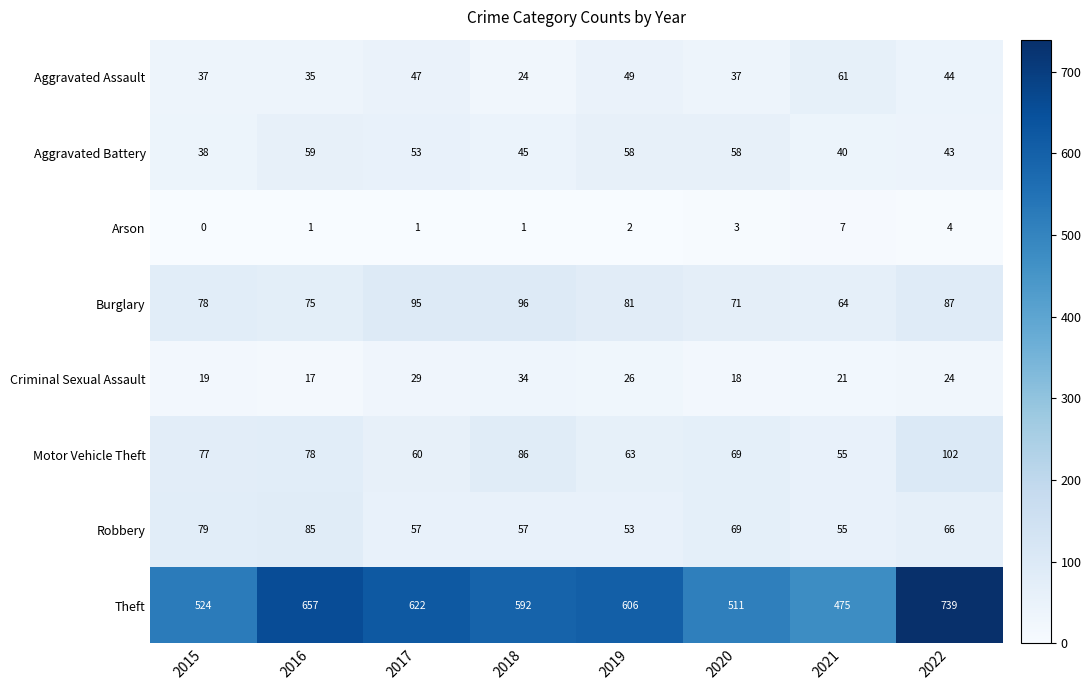

At 2017, list the series in order from largest to smallest.

Theft, Burglary, Motor Vehicle Theft, Robbery, Aggravated Battery, Aggravated Assault, Criminal Sexual Assault, Arson